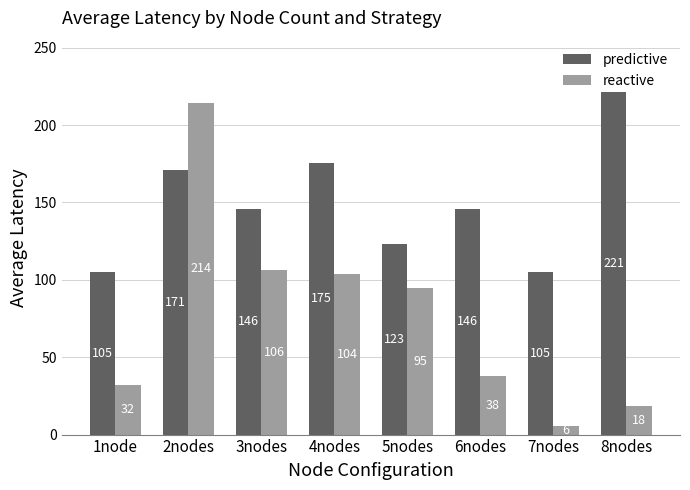

Between 2nodes and 7nodes, which series saw the biggest shift?

reactive